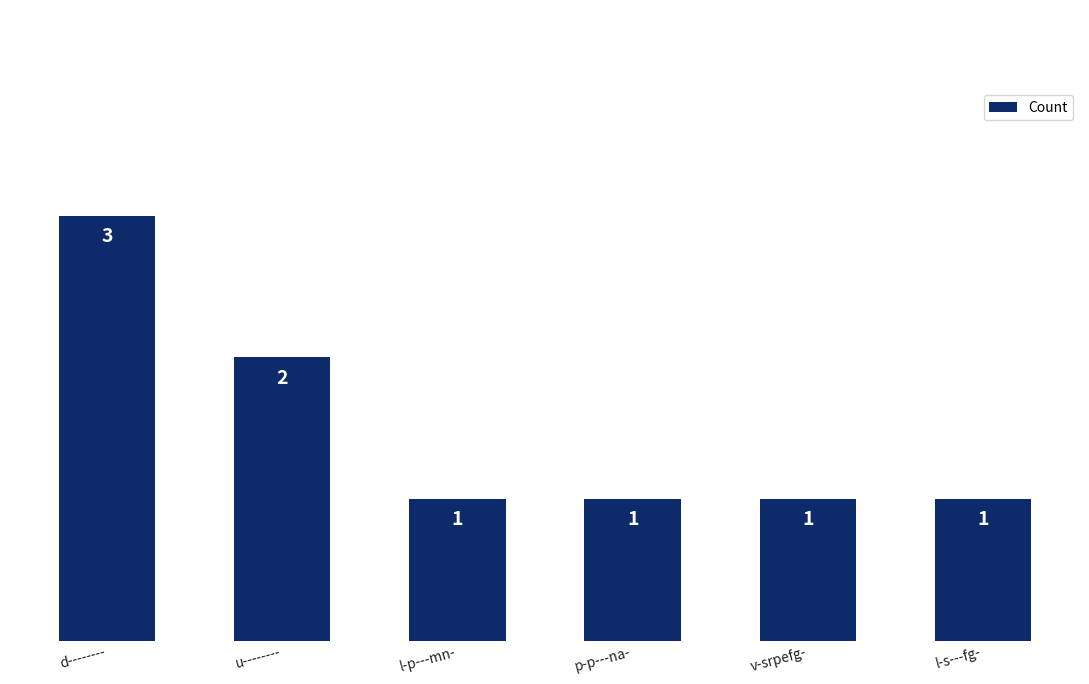

What is the sum of the values at v-srpefg- and u--------?

3